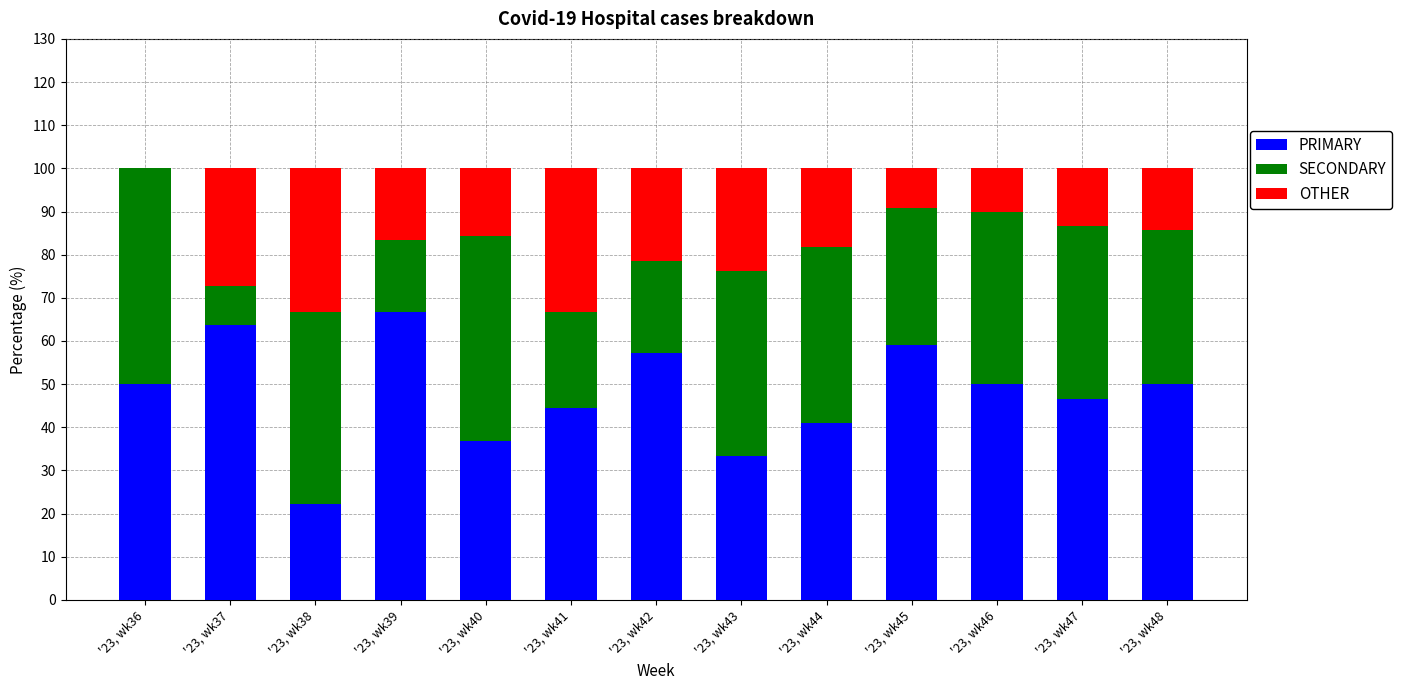

What is the approximate value of PRIMARY at '23, wk40?

36.8